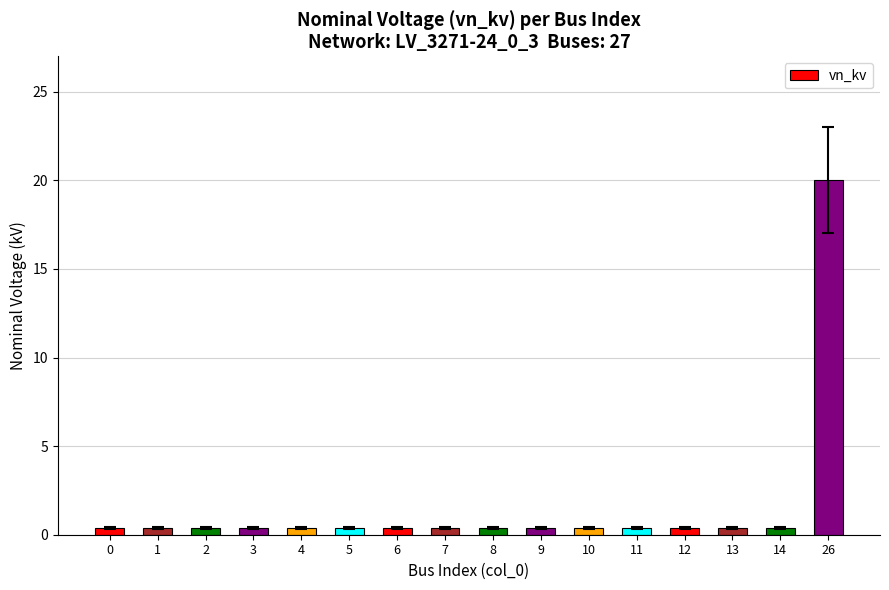

What is the value of the 14th bar from the left?

0.4